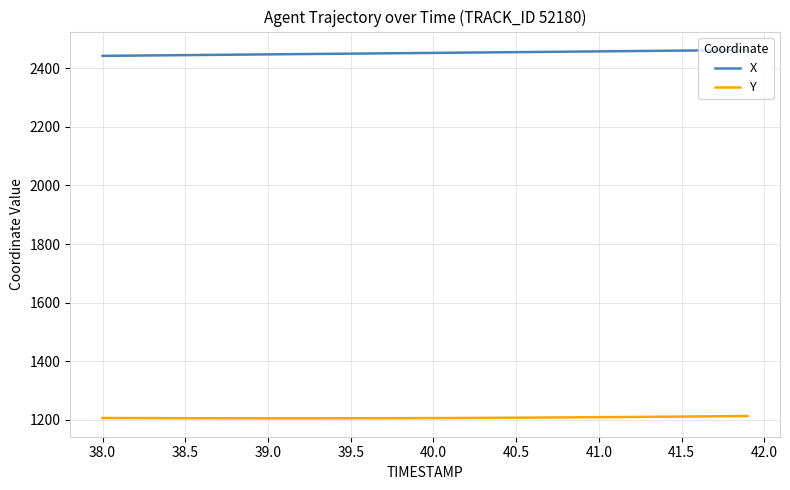

True or false: X and Y intersect in this chart.

False